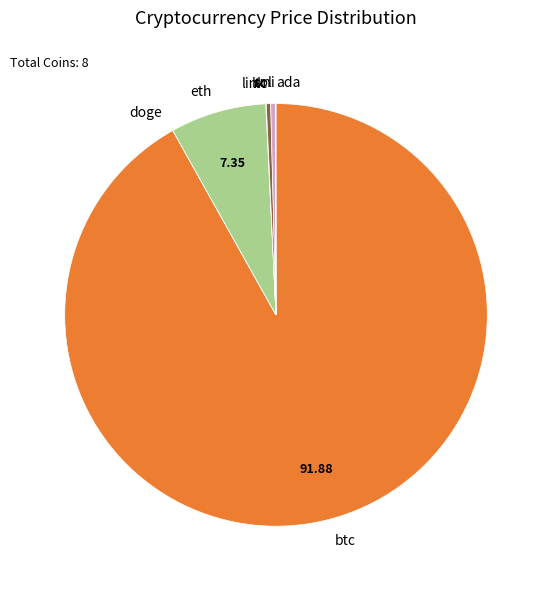

True or false: btc accounts for 92% of the total.

True